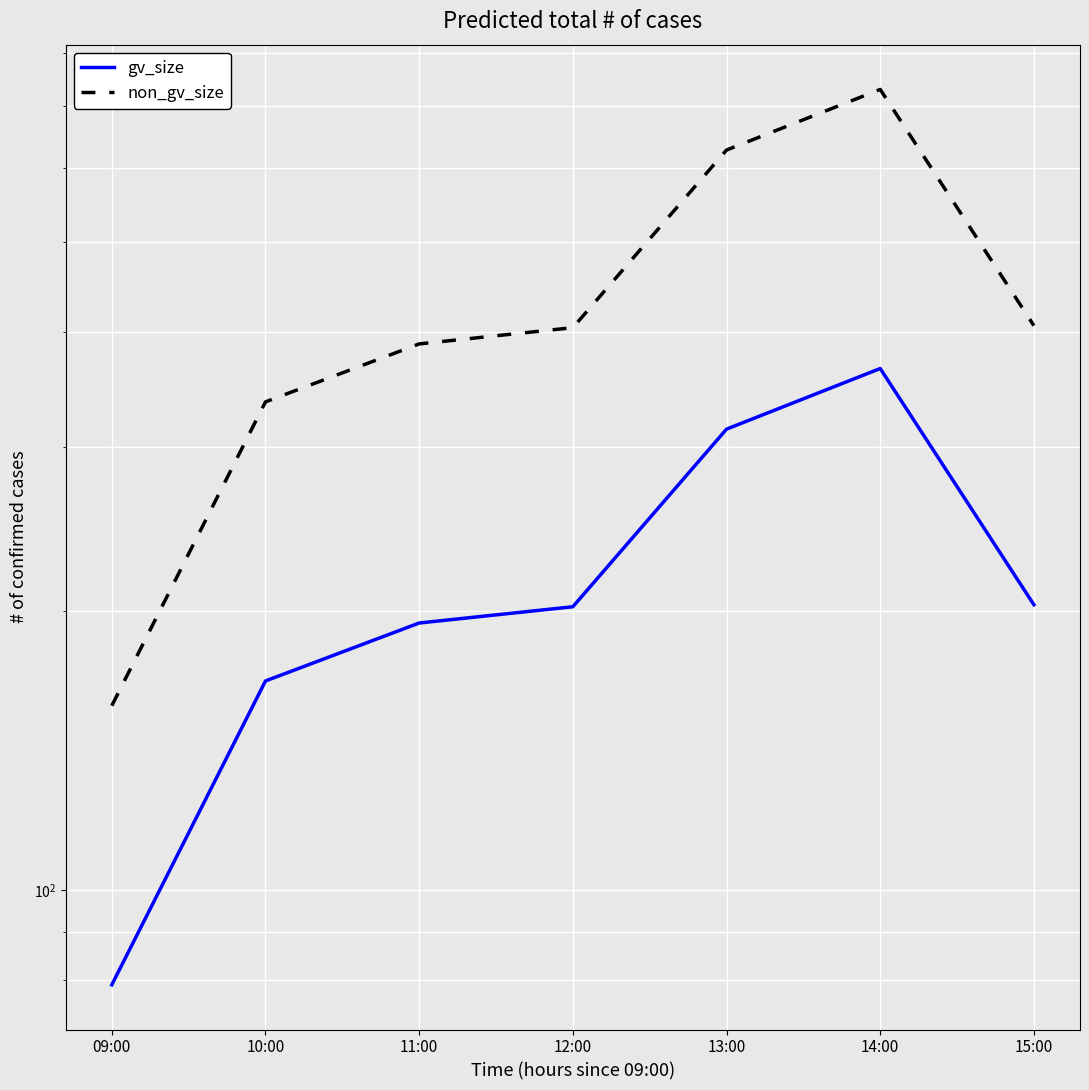

Is the value of gv_size at 12:00 greater than the value of non_gv_size at 09:00?

Yes